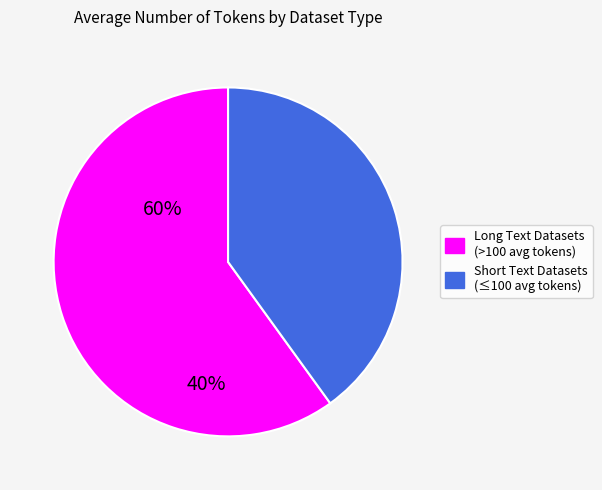

Between Short Text Datasets (≤100 avg tokens) and Long Text Datasets (>100 avg tokens), which is larger?

Long Text Datasets (>100 avg tokens)